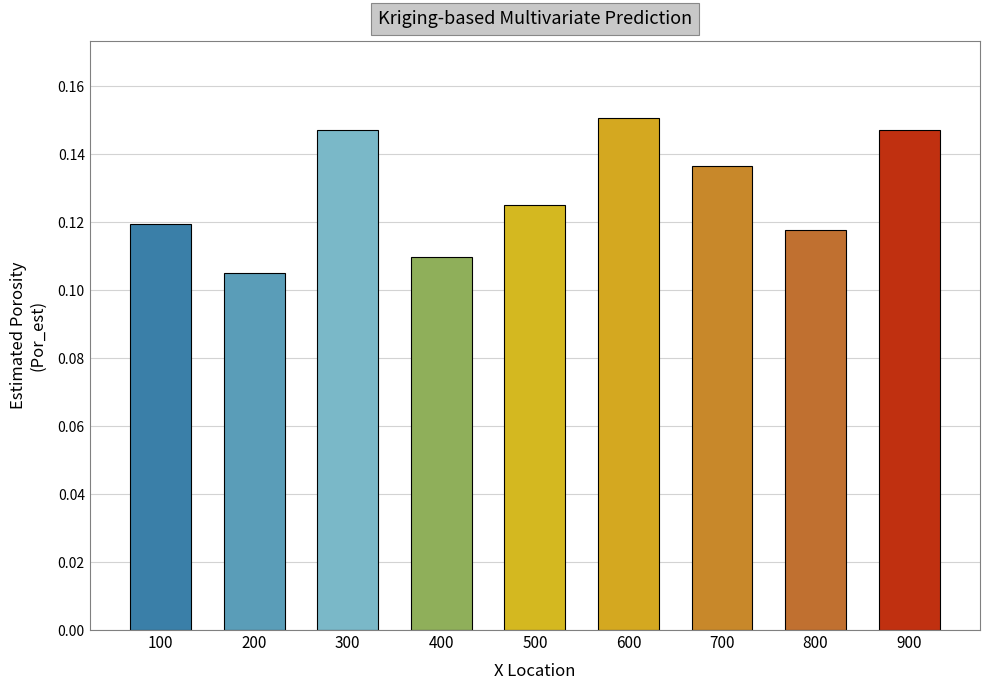

What is the sum of the values at 700 and 600?

0.3